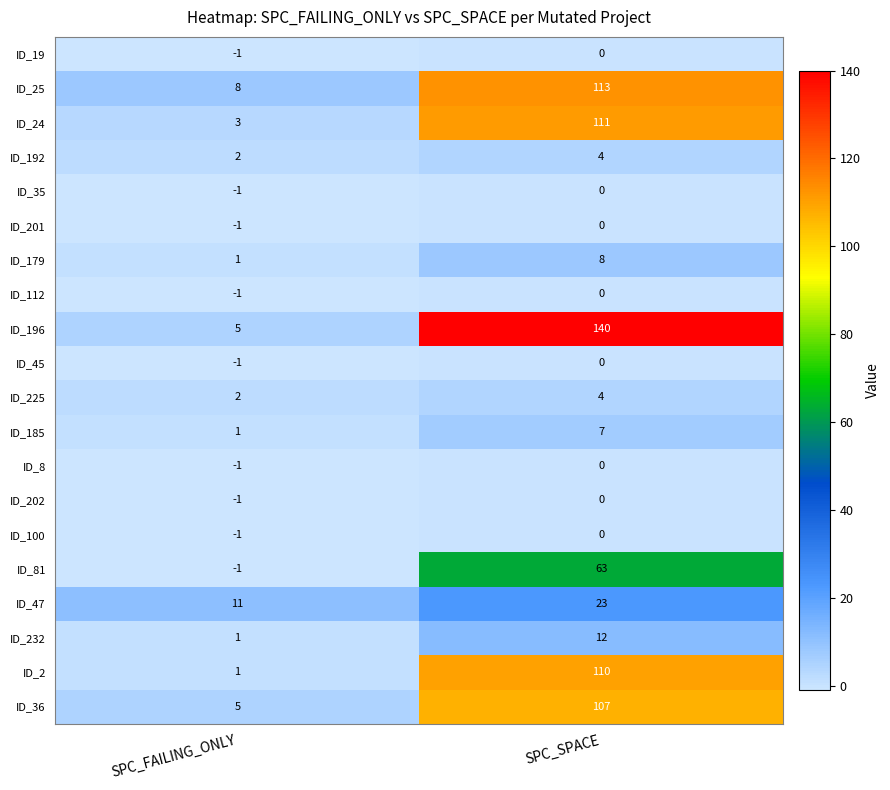

What is the difference between the highest and lowest values at SPC_SPACE?

140